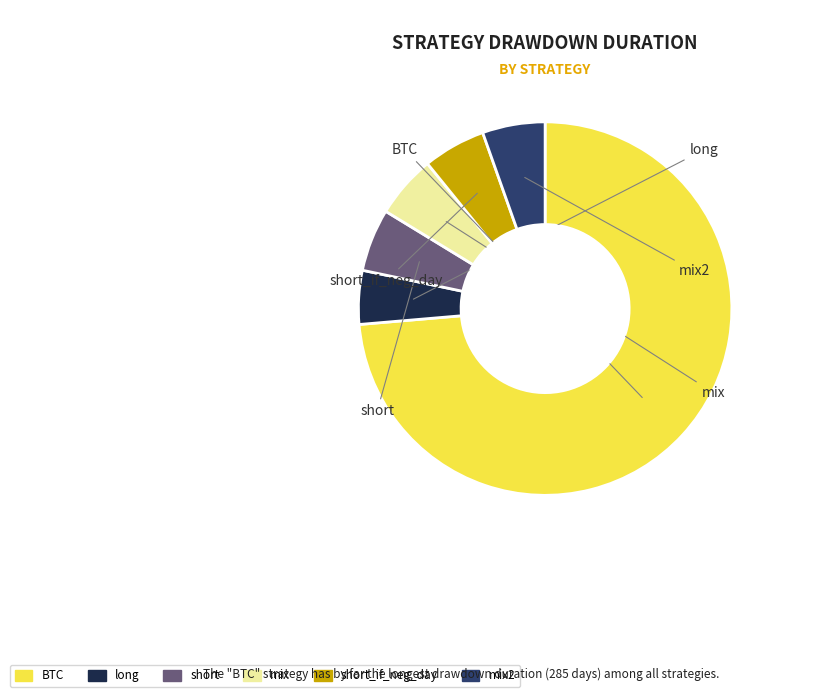

Is there any slice that represents more than half of the pie?

Yes